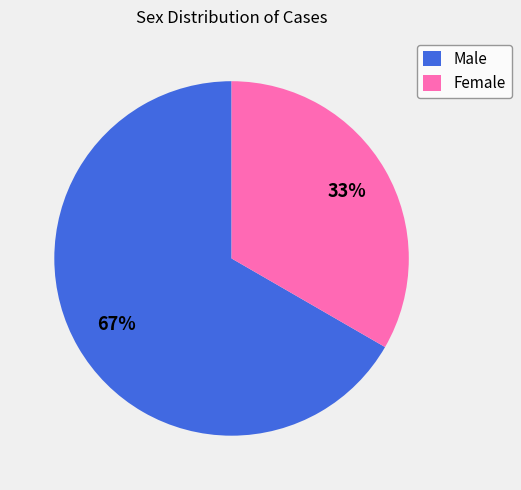

To the nearest percent, what is the average slice percentage?

50%